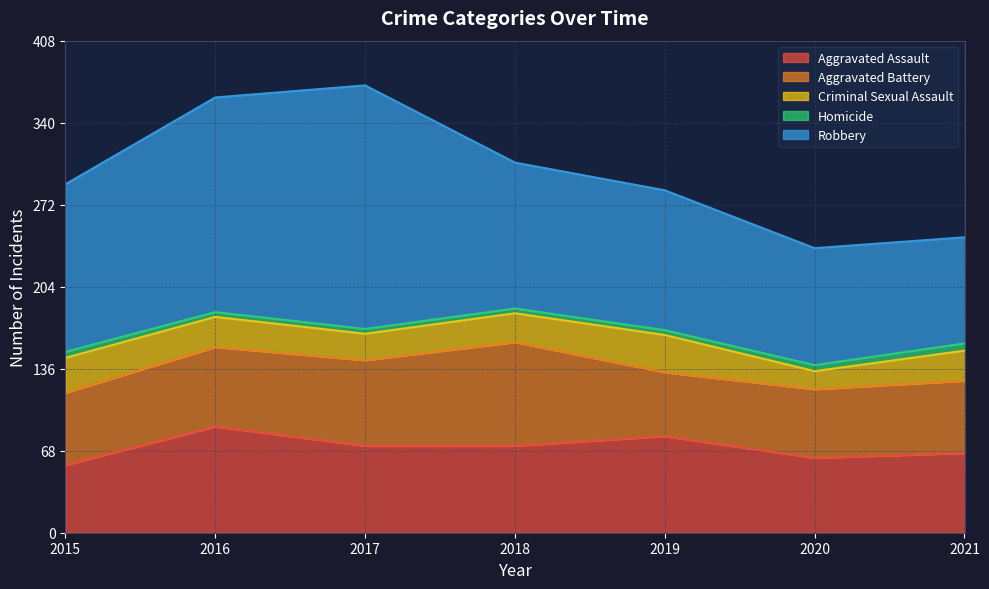

Rank the categories by Homicide value from lowest to highest.

2016, 2017, 2018, 2019, 2015, 2020, 2021